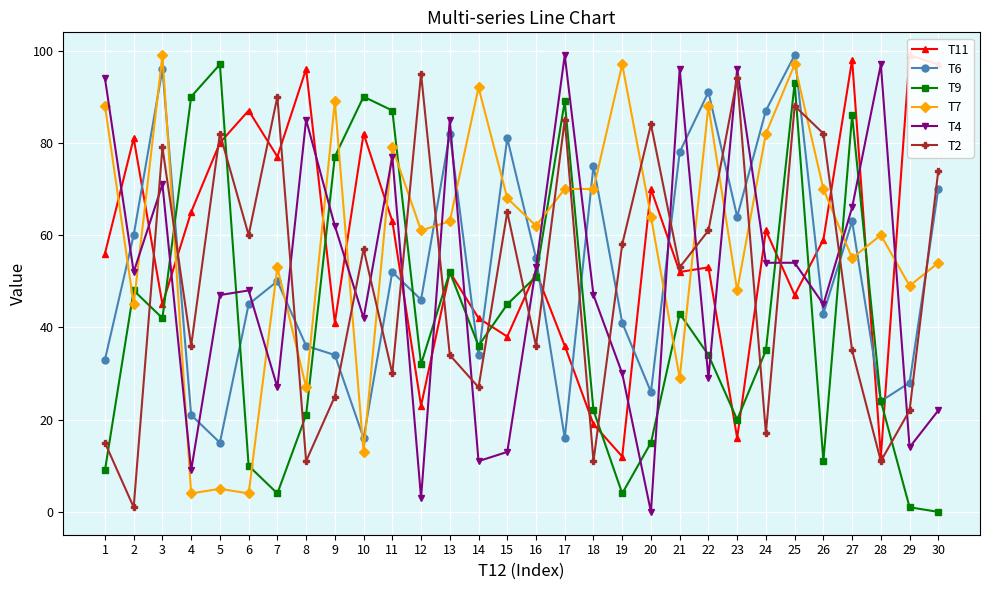

How many intersections are there between T11 and T2?

16